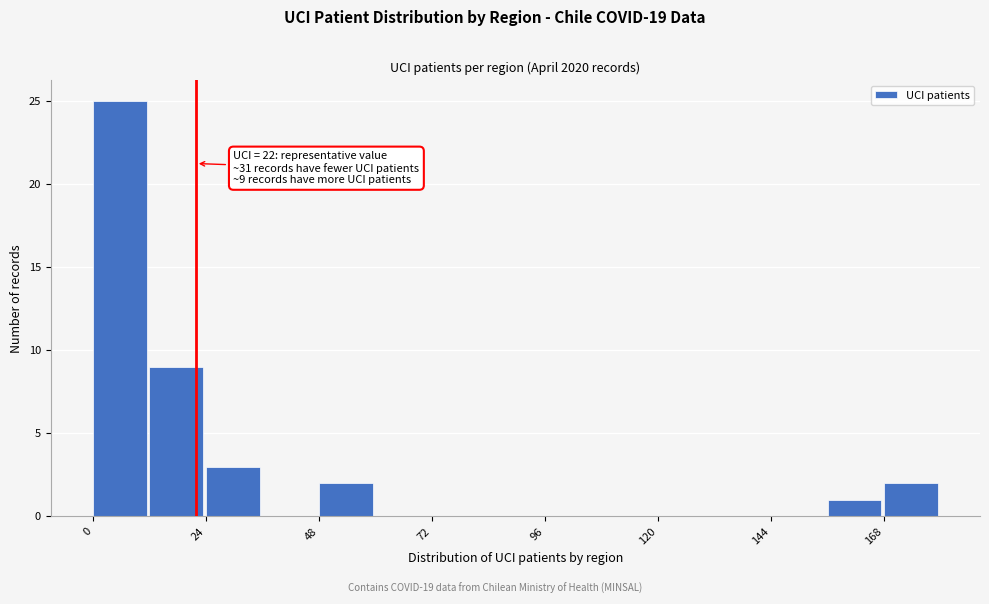

Around what value on the x-axis is the tallest bar? Give the approximate position of its centre, as read against the axis.

5